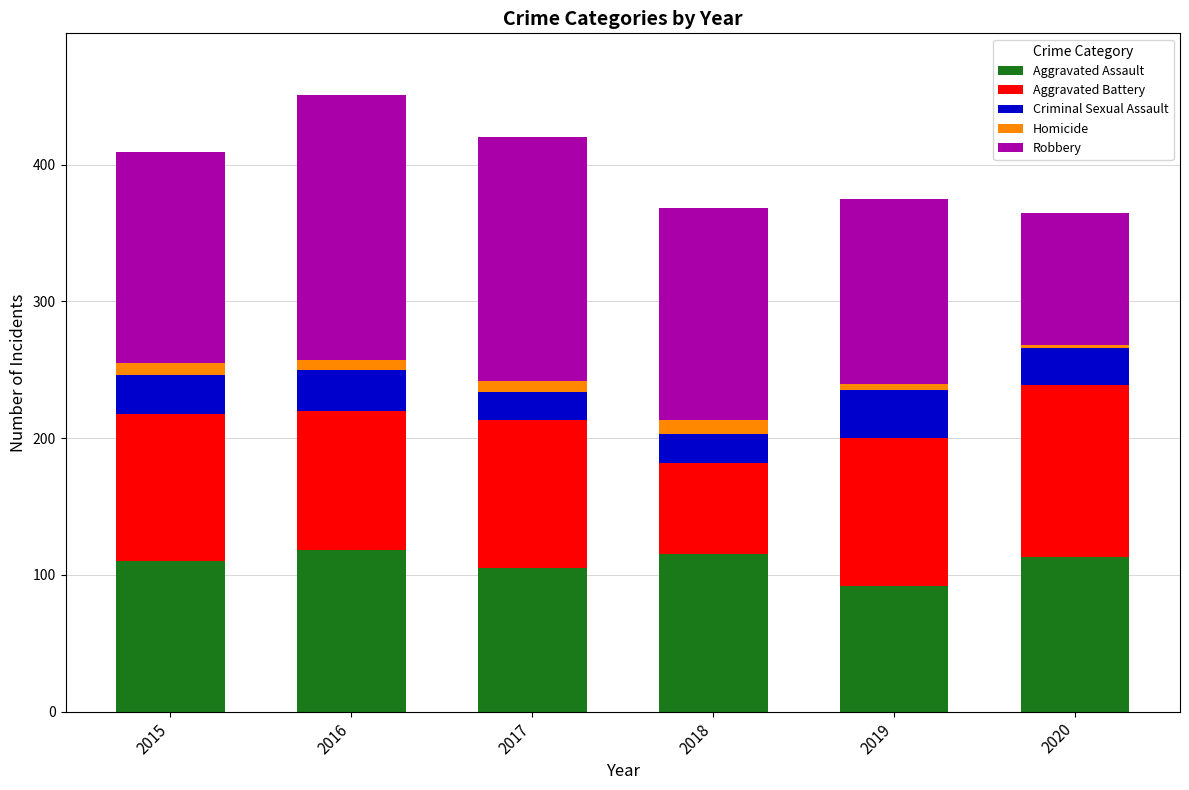

Is it true that Aggravated Assault equals 115 at 2018?

True